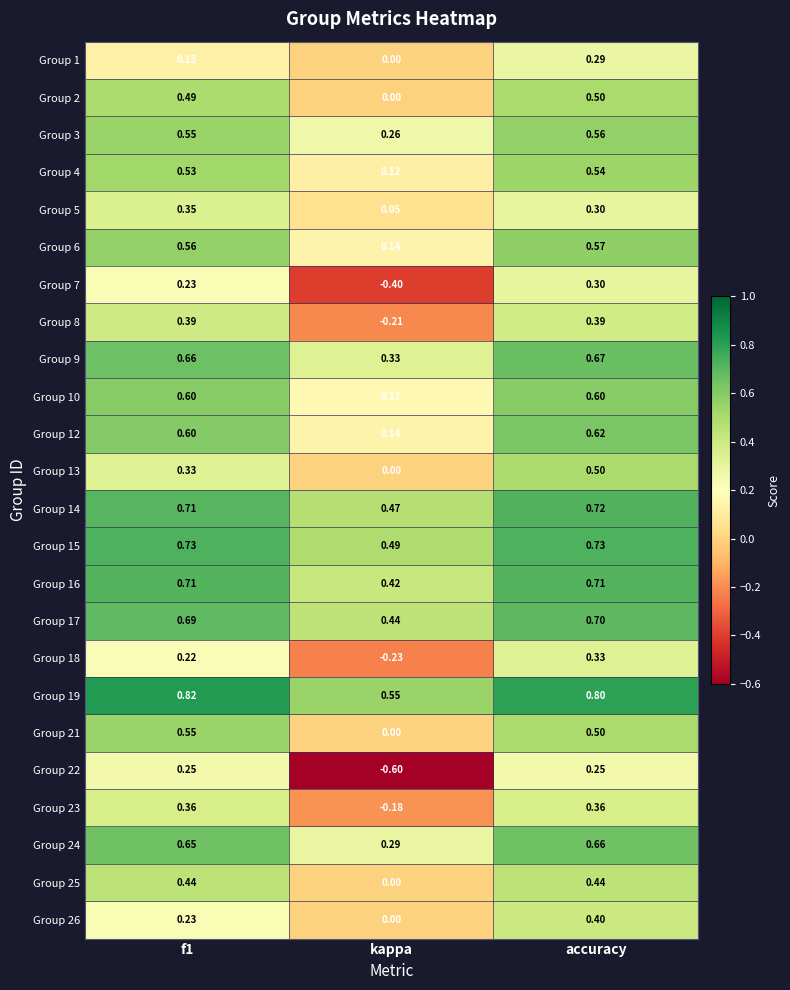

At which category is the sum across all series the highest?

accuracy